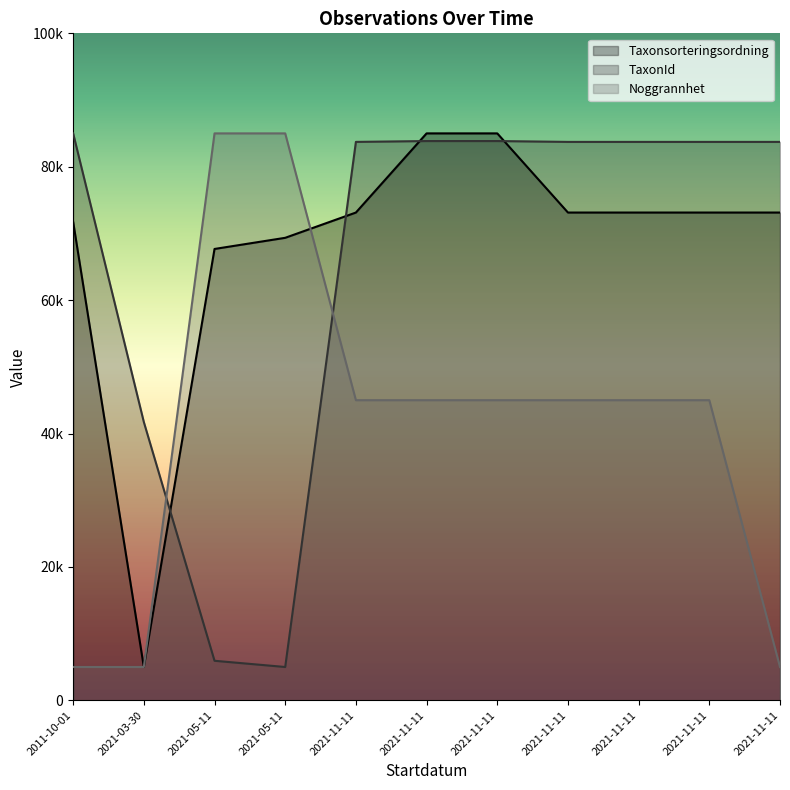

What are all the series names shown in the legend?

Taxonsorteringsordning, TaxonId, Noggrannhet